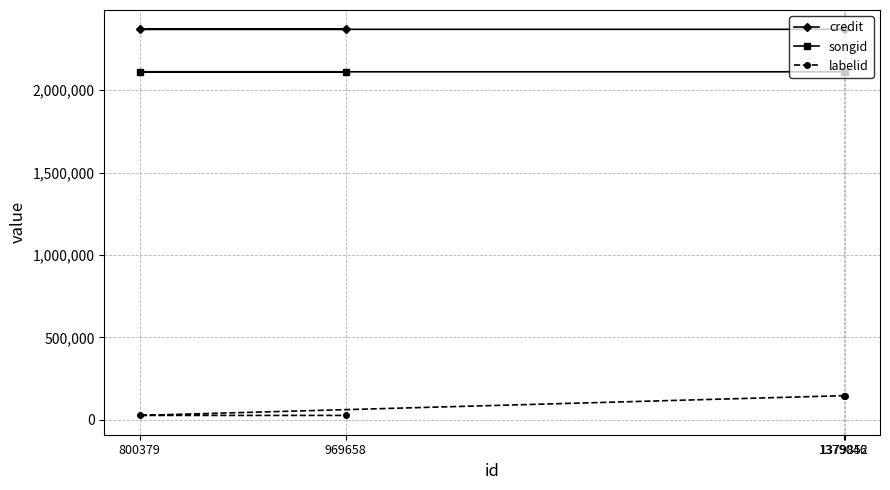

True or false: songid has a value of 3289291 at 800379.

False